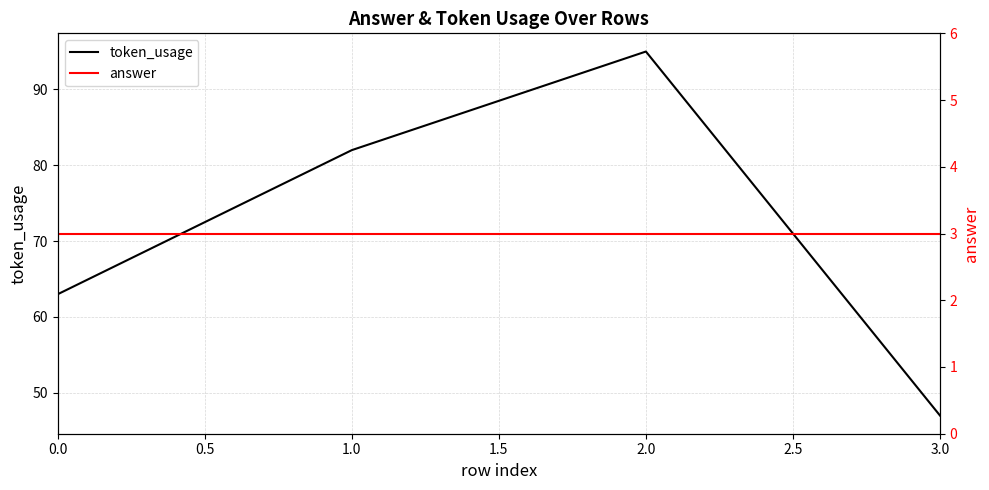

Is it true that token_usage equals 15 at 0.0?

False